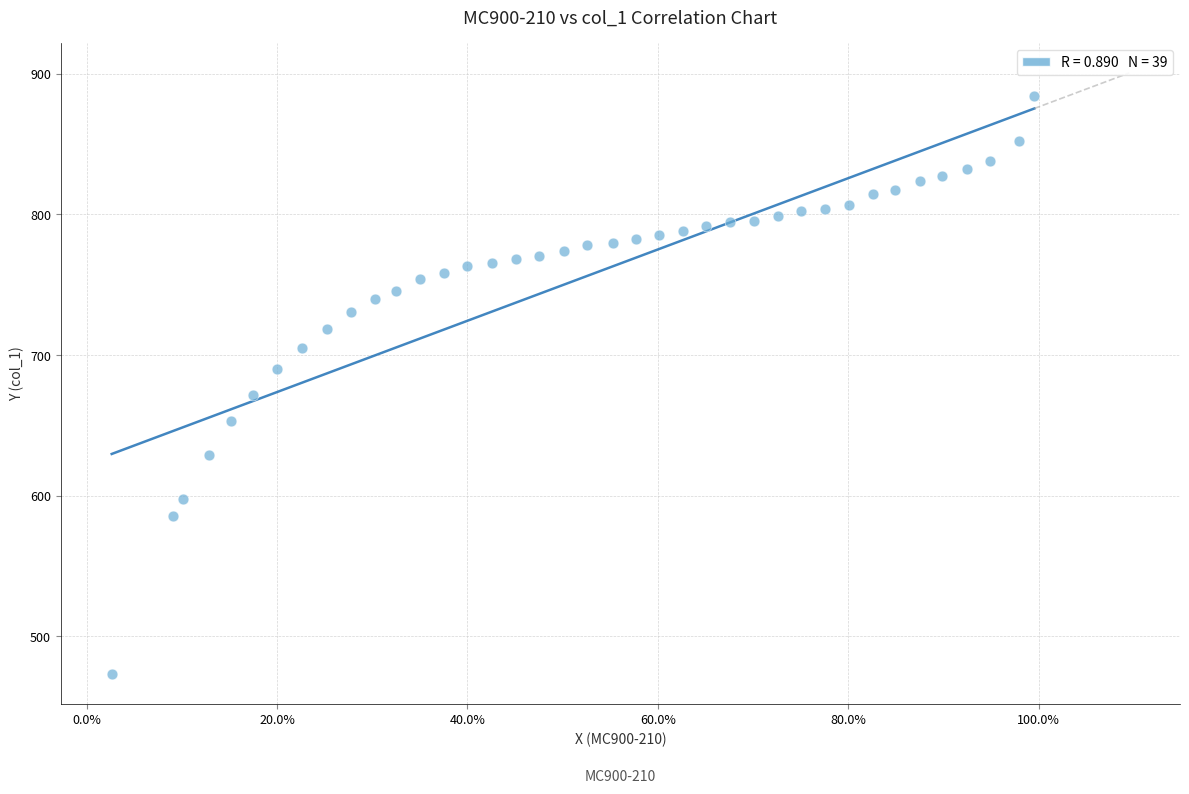

What is the range of X values (max minus min)?

1.0